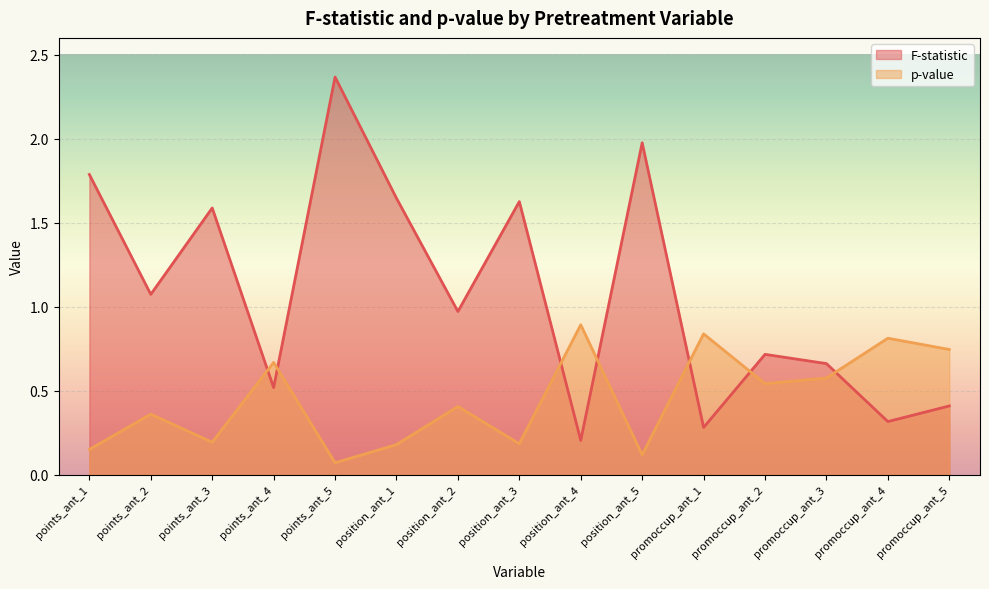

At which category does the chart reach its minimum across all series?

points_ant_5